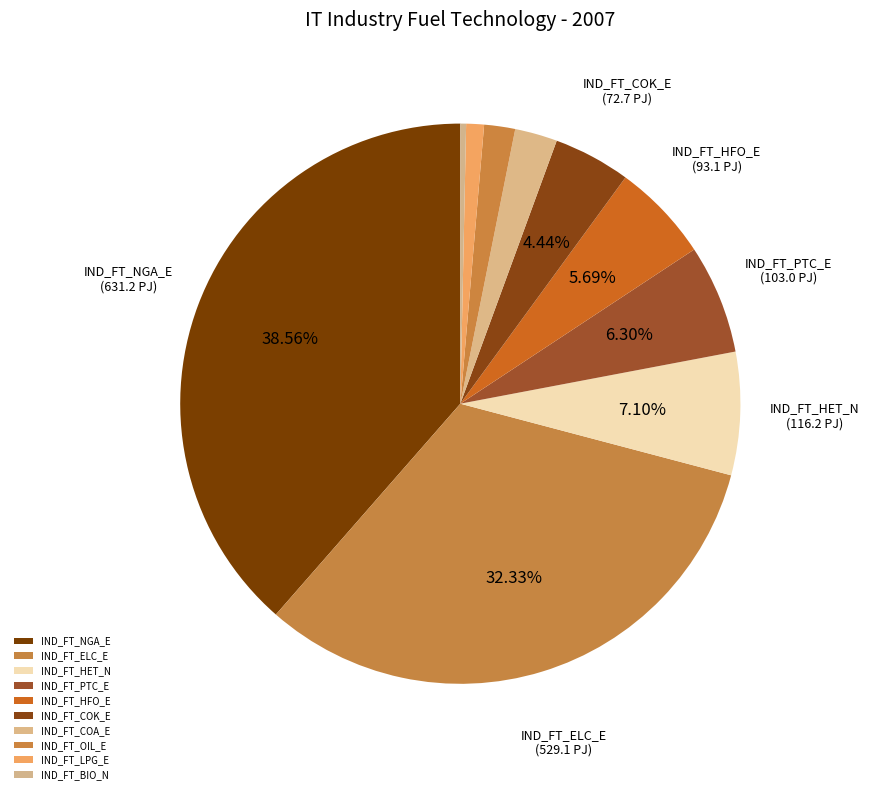

Between IND_FT_HET_N and IND_FT_HFO_E, which is larger?

IND_FT_HET_N